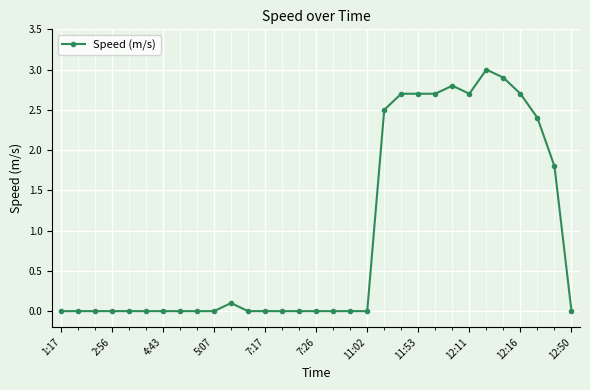

Is this an area chart (filled region under the line)?

No